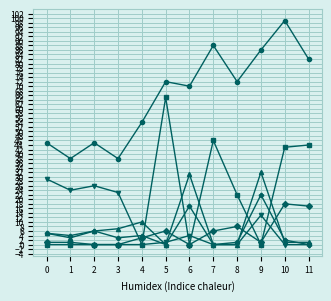

At which category does the chart reach its peak across all series?

10